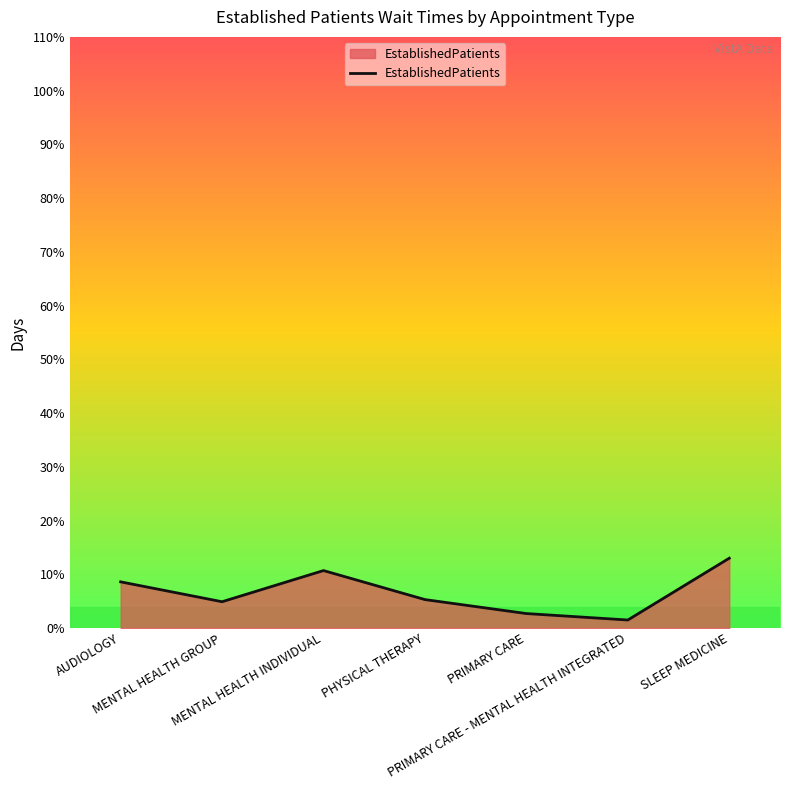

Between SLEEP MEDICINE and MENTAL HEALTH INDIVIDUAL, which is larger?

SLEEP MEDICINE